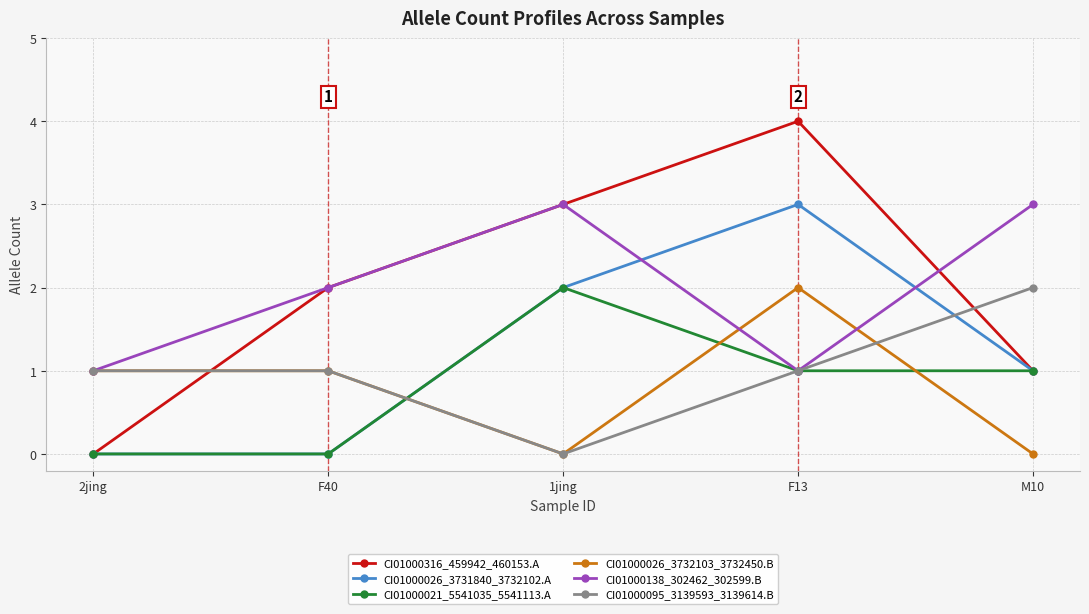

What is the difference between the CI01000026_3731840_3732102.A values at F13 and 1jing?

1